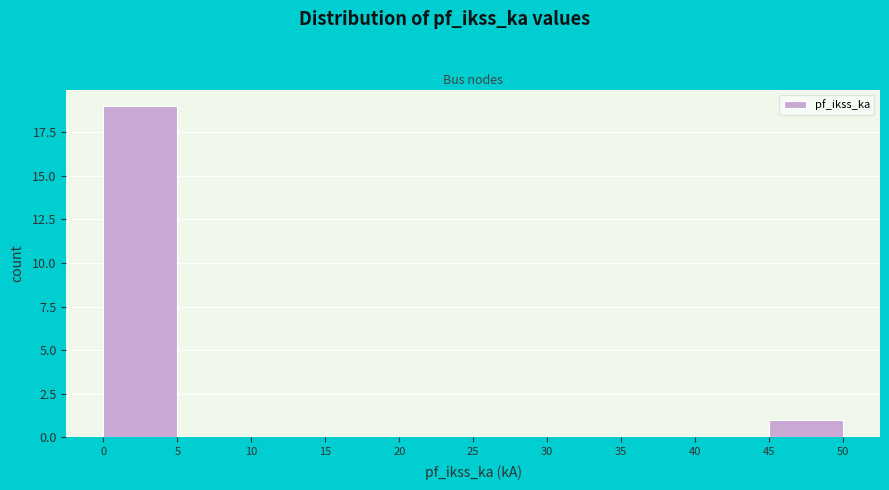

What is the height of the bar covering 45 to 50 on the x-axis? The values are not printed on the chart, so give them approximately, as read against the axis.

1